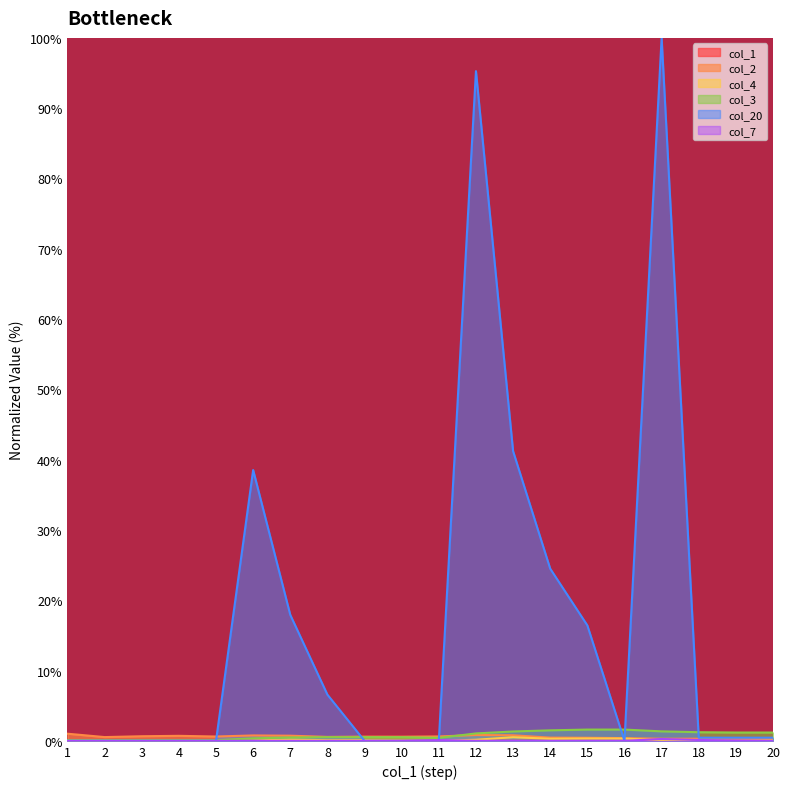

At which category does col_4 reach its first local valley?

8